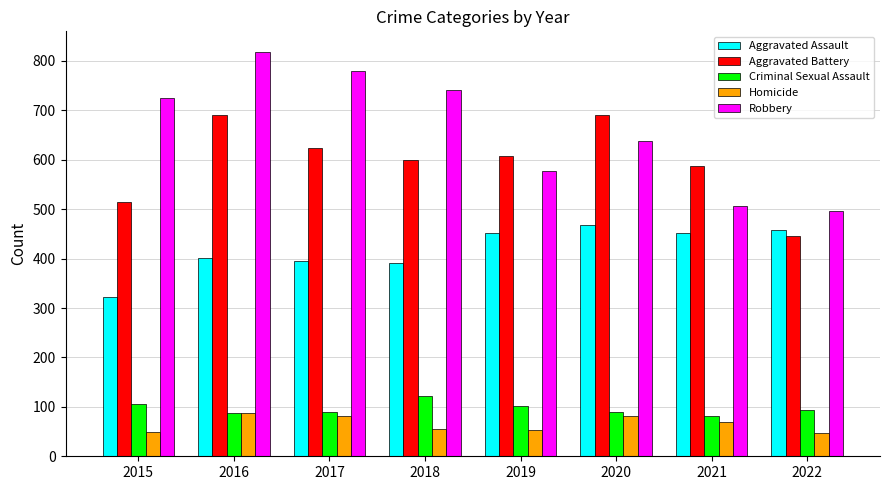

Which series has the widest spread of values?

Robbery